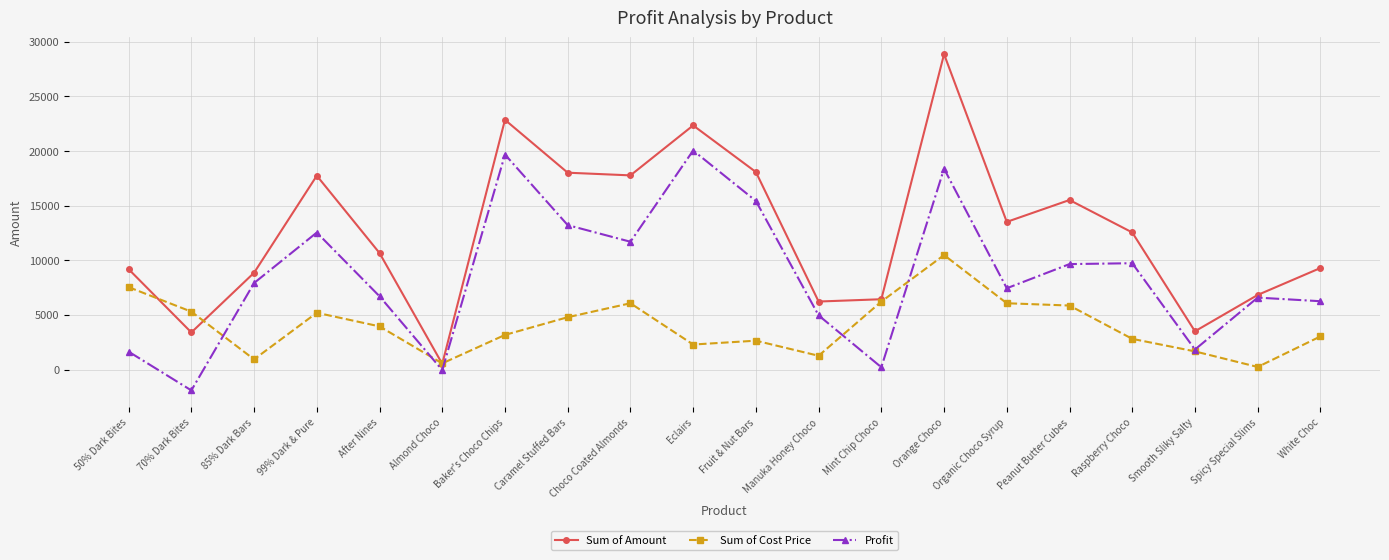

What is the minimum value shown in the chart?

-1901.3